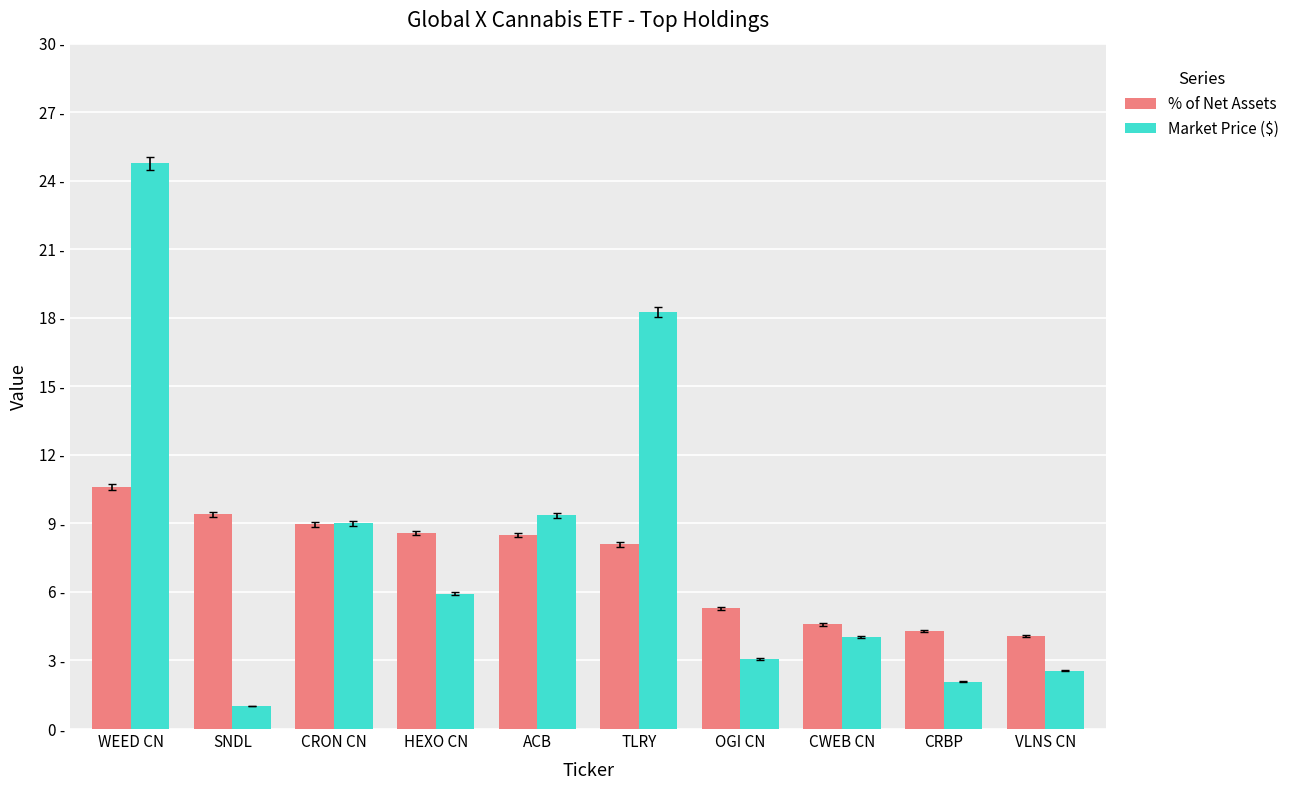

At how many categories does at least one series exceed 14?

2